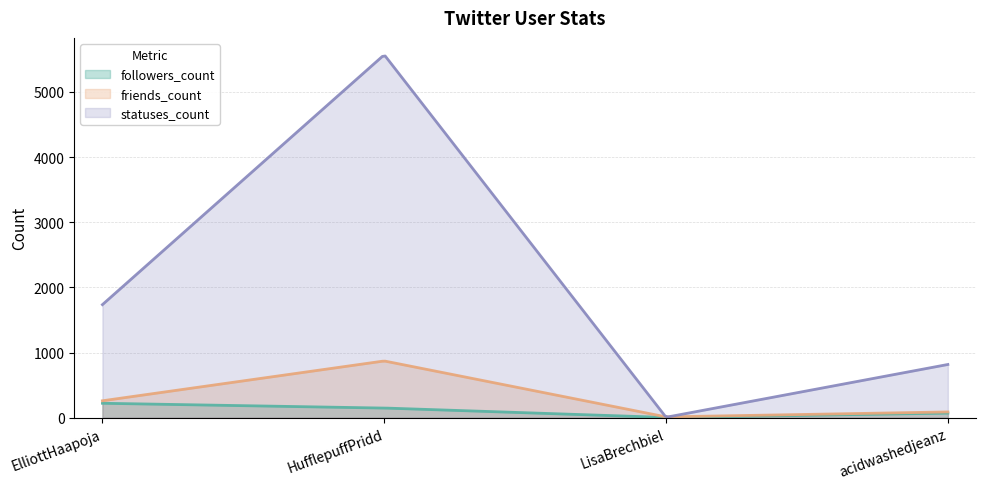

Which has a higher value, LisaBrechbiel or ElliottHaapoja?

ElliottHaapoja